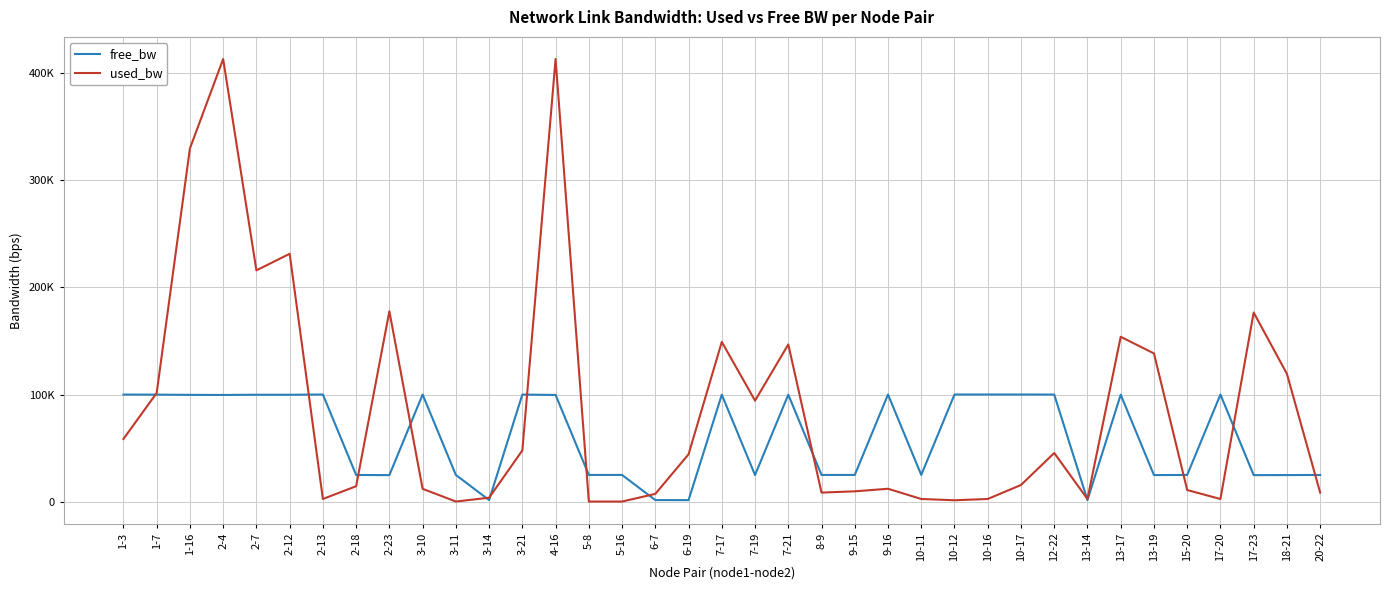

Which category has the highest value across all series?

2-4